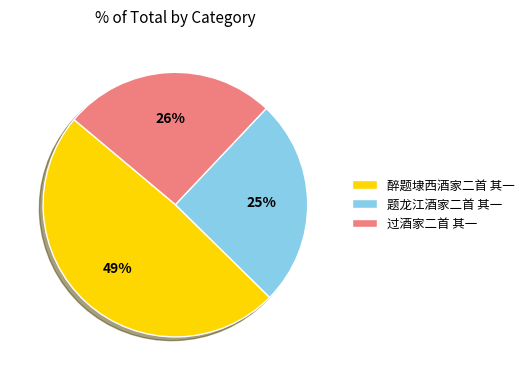

To the nearest percent, what is the average slice percentage?

33%